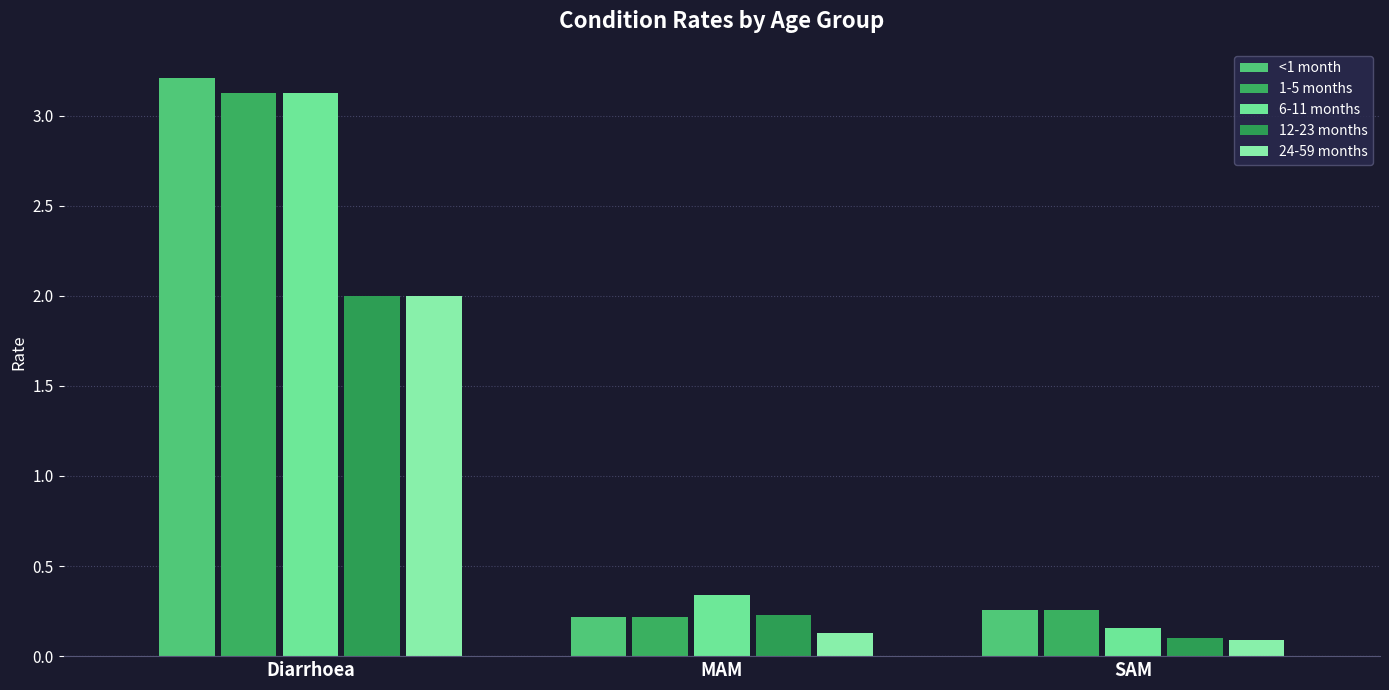

What is the minimum value for <1 month?

0.2